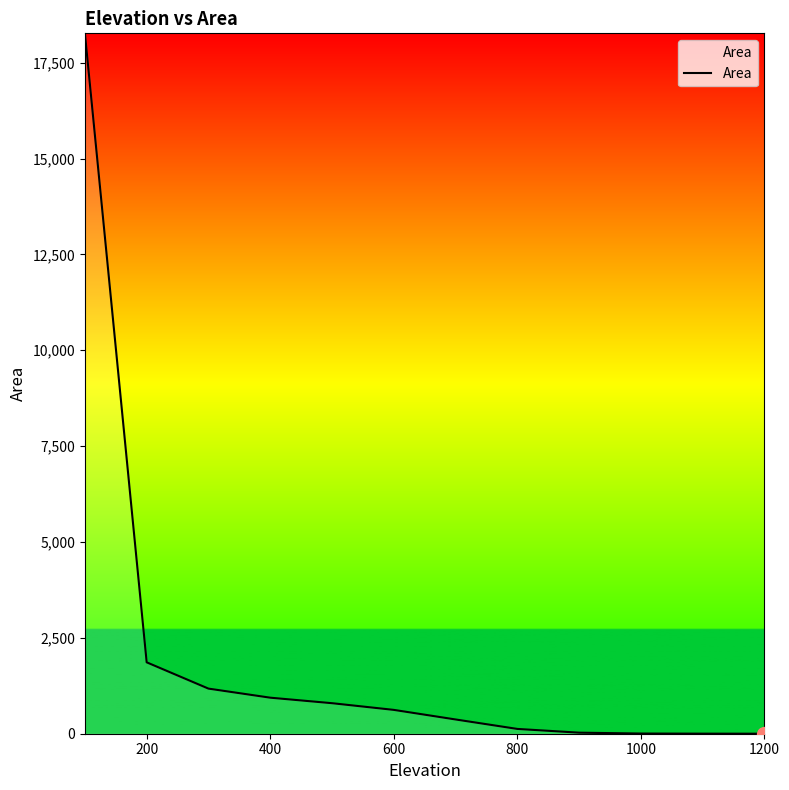

What is the difference between the maximum and minimum values?

18265.7